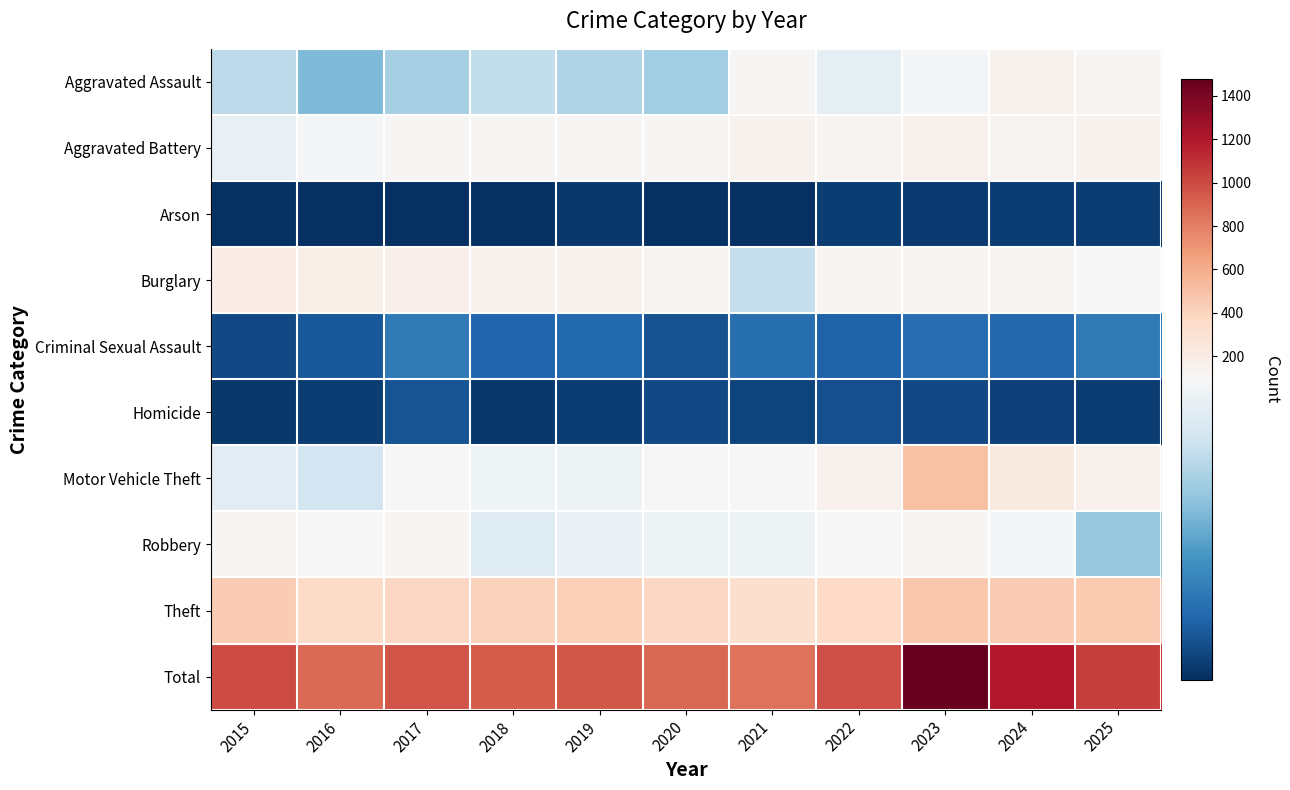

Reading left to right, list all the values displayed in this chart.

Aggravated Assault: 2015=70	2016=53	2017=63	2018=71	2019=66	2020=62	2021=107	2022=86	2023=93	2024=144	2025=107
Aggravated Battery: 2015=87	2016=93	2017=109	2018=108	2019=113	2020=109	2021=139	2022=131	2023=151	2024=133	2025=147
Arson: 2015=2	2016=1	2017=1	2018=2	2019=4	2020=2	2021=1	2022=6	2023=5	2024=6	2025=6
Burglary: 2015=192	2016=172	2017=162	2018=145	2019=142	2020=134	2021=72	2022=119	2023=112	2024=137	2025=94
Criminal Sexual Assault: 2015=10	2016=15	2017=28	2018=20	2019=22	2020=13	2021=24	2022=19	2023=23	2024=21	2025=28
Homicide: 2015=4	2016=6	2017=14	2018=4	2019=6	2020=10	2021=8	2022=12	2023=10	2024=7	2025=6
Motor Vehicle Theft: 2015=84	2016=76	2017=96	2018=90	2019=89	2020=94	2021=96	2022=152	2023=503	2024=220	2025=155
Robbery: 2015=109	2016=102	2017=118	2018=83	2019=87	2020=89	2021=89	2022=98	2023=110	2024=92	2025=59
Theft: 2015=444	2016=361	2017=377	2018=409	2019=423	2020=378	2021=311	2022=366	2023=471	2024=446	2025=451
Total: 2015=1002	2016=879	2017=968	2018=932	2019=952	2020=891	2021=847	2022=989	2023=1478	2024=1206	2025=1053